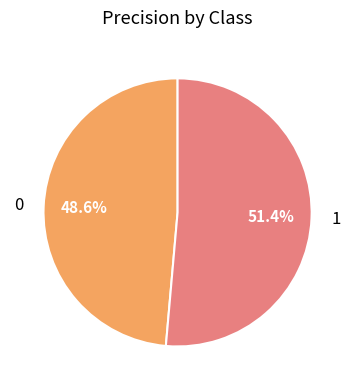

To the nearest percent, what is the difference between the largest and smallest slice percentages?

3%